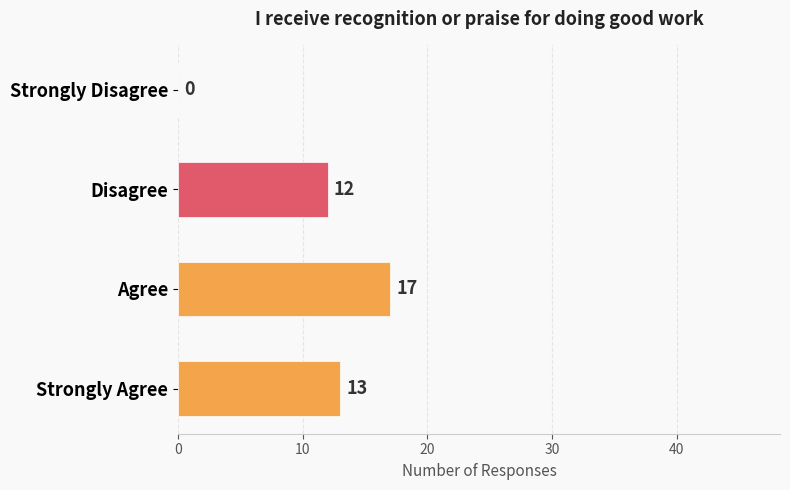

Which category has the highest value across all series?

Agree